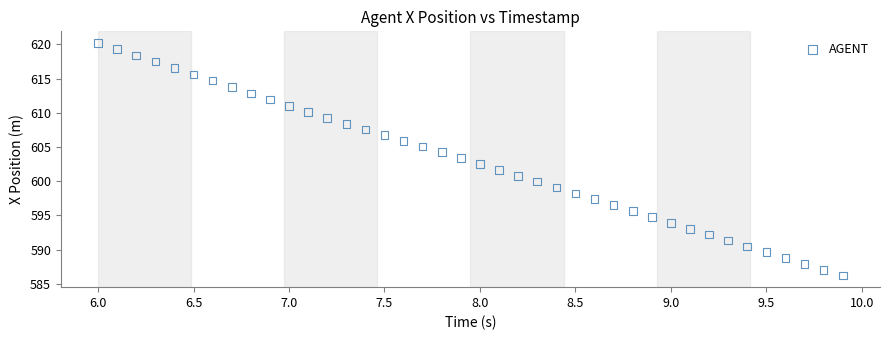

What is the range of X values (max minus min)?

3.9